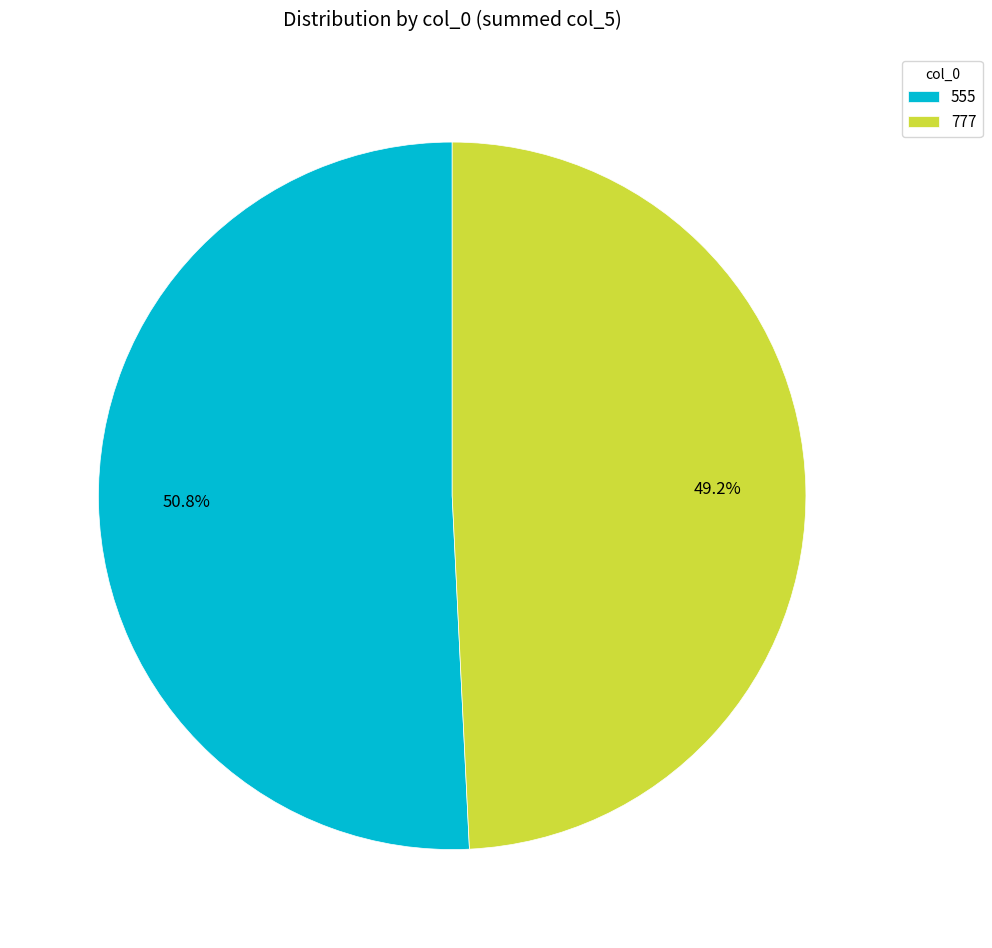

Is the sum of 777 and 555 greater than half?

Yes